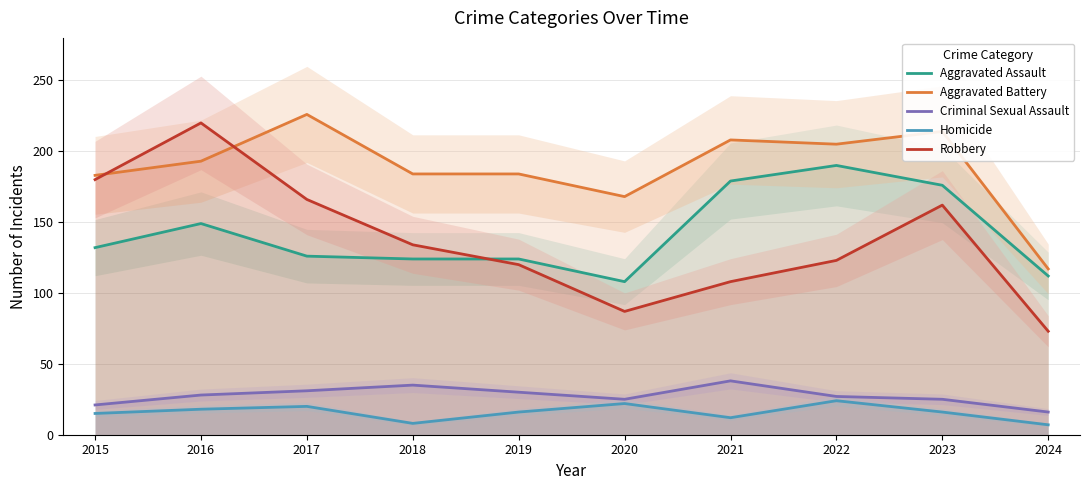

What is the lowest value of the Aggravated Assault series?

108